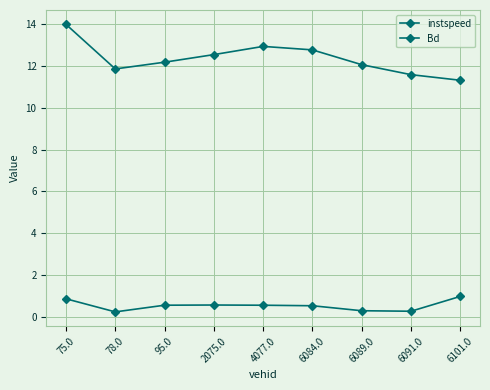

At which category is the sum across all series the highest?

75.0